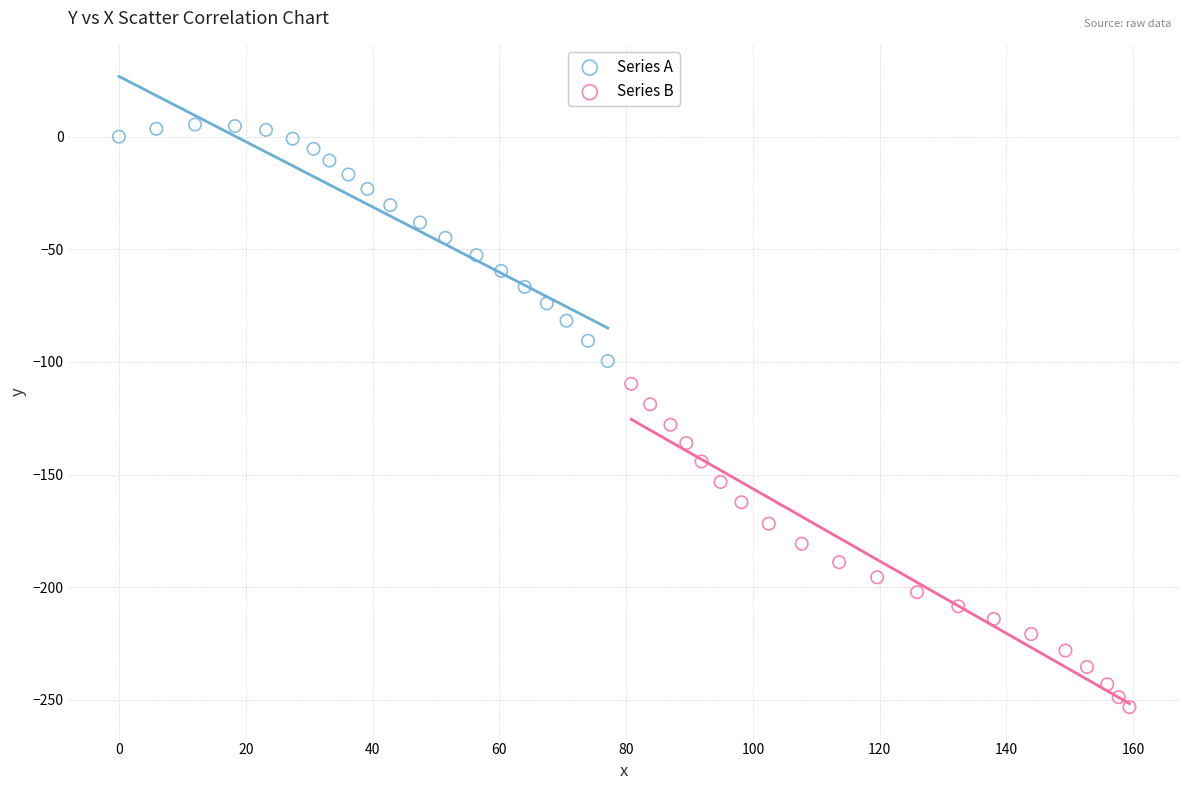

What are all the series names shown in the legend?

Series A, Series B